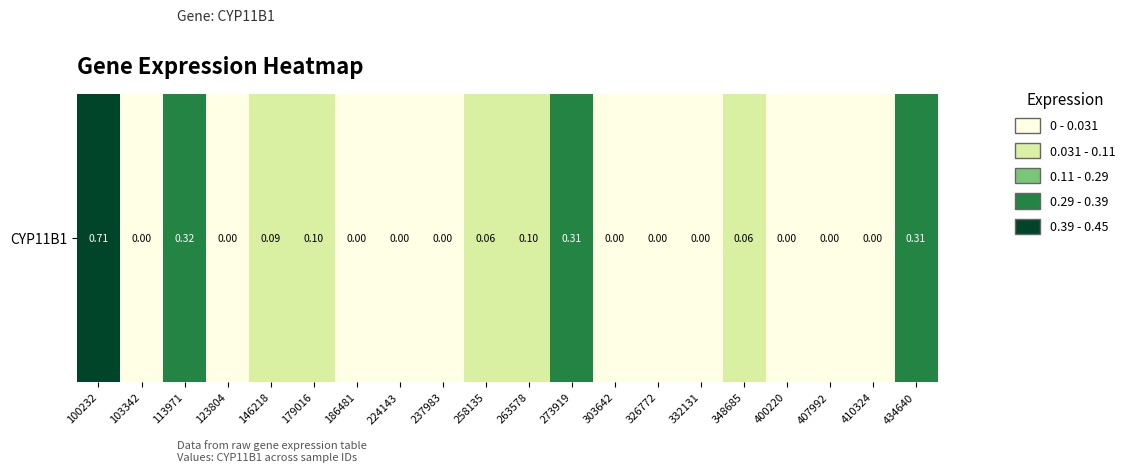

What is the difference between the values at 113971 and 103342?

0.3